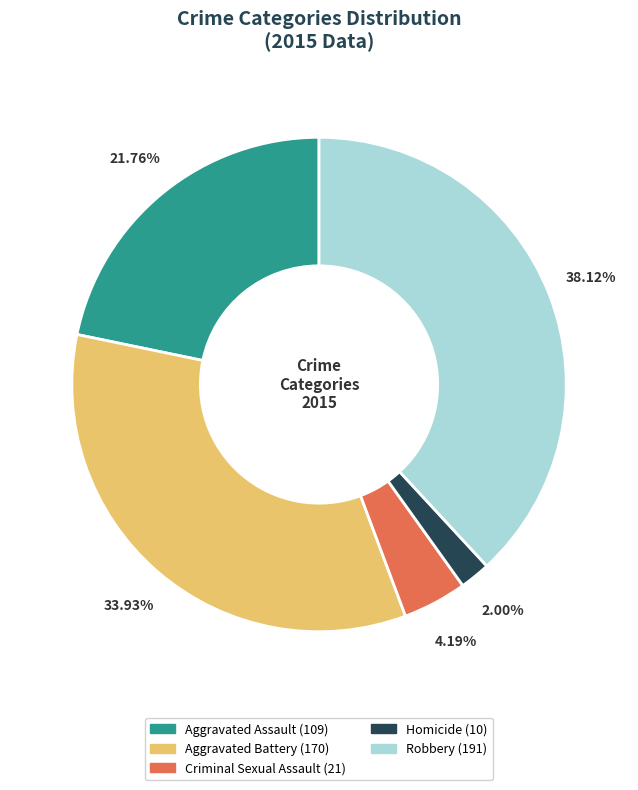

Which category has the biggest portion of the pie?

Robbery